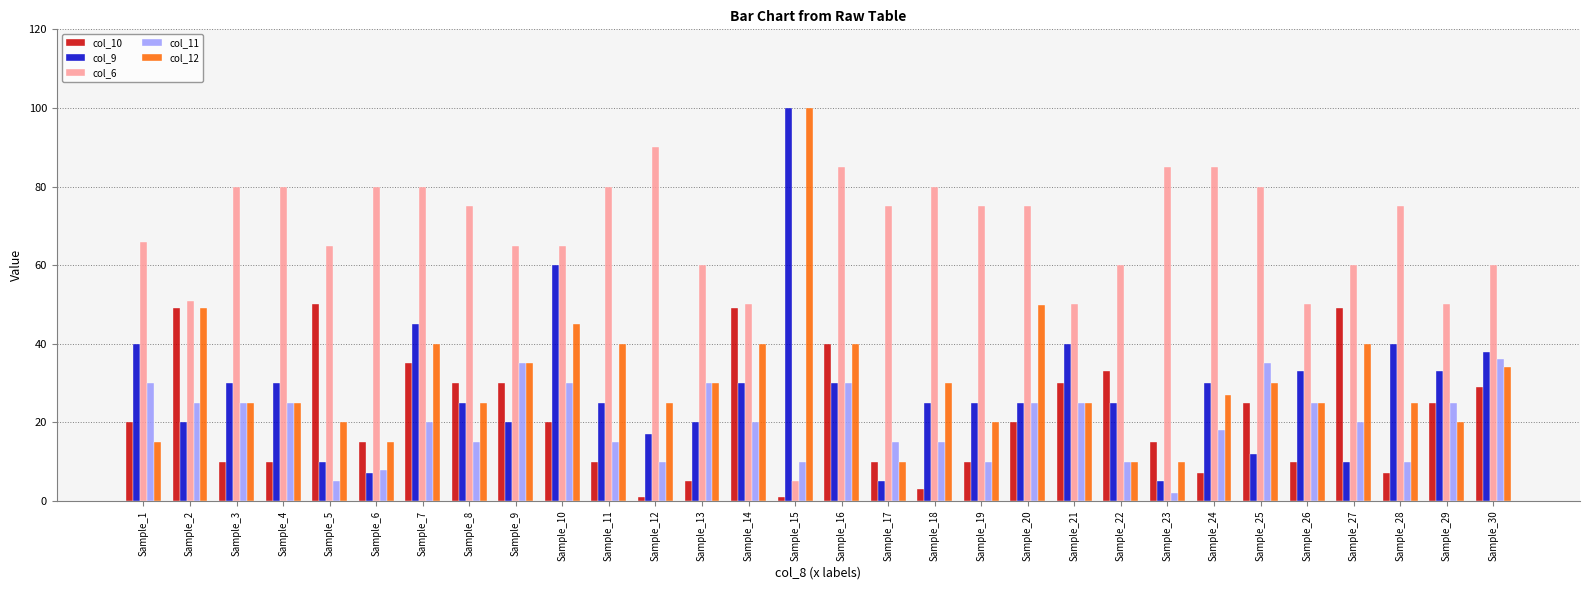

What is the sum of all col_6 values?

2037.0